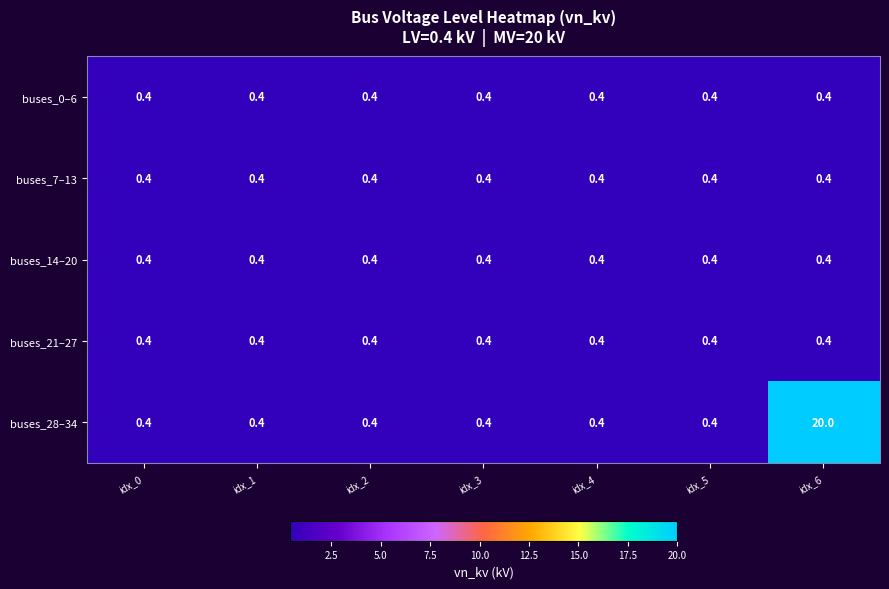

Read the buses_0–6 value at idx_1.

0.4